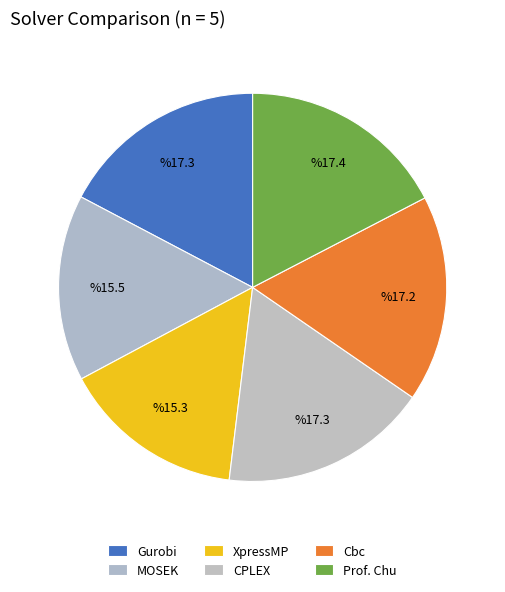

How many slices are in this pie chart?

6